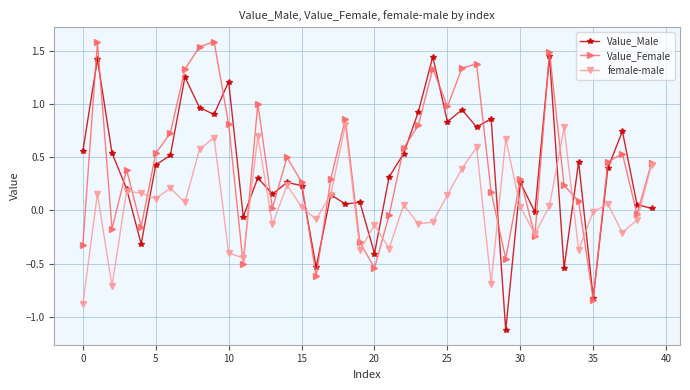

Which series has the largest range (max minus min)?

Value_Male